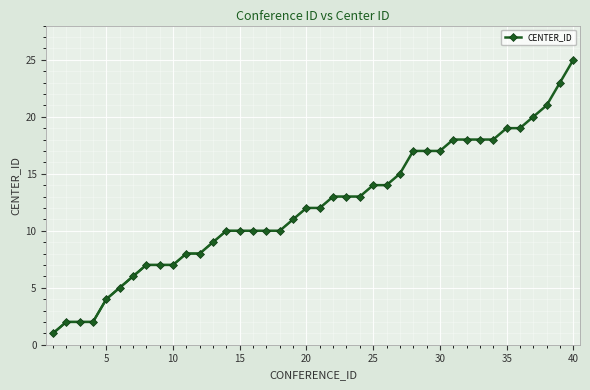

What is the sum of the values at 23 and 40?

38